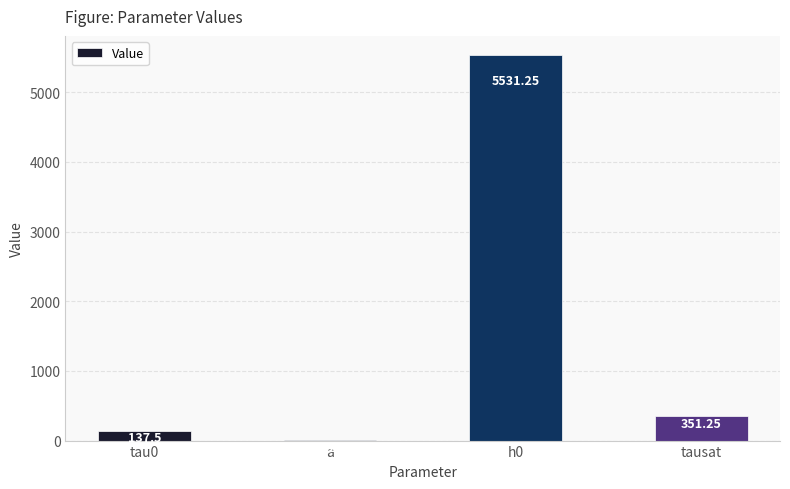

What is the sum of the values at tausat and h0?

5882.5